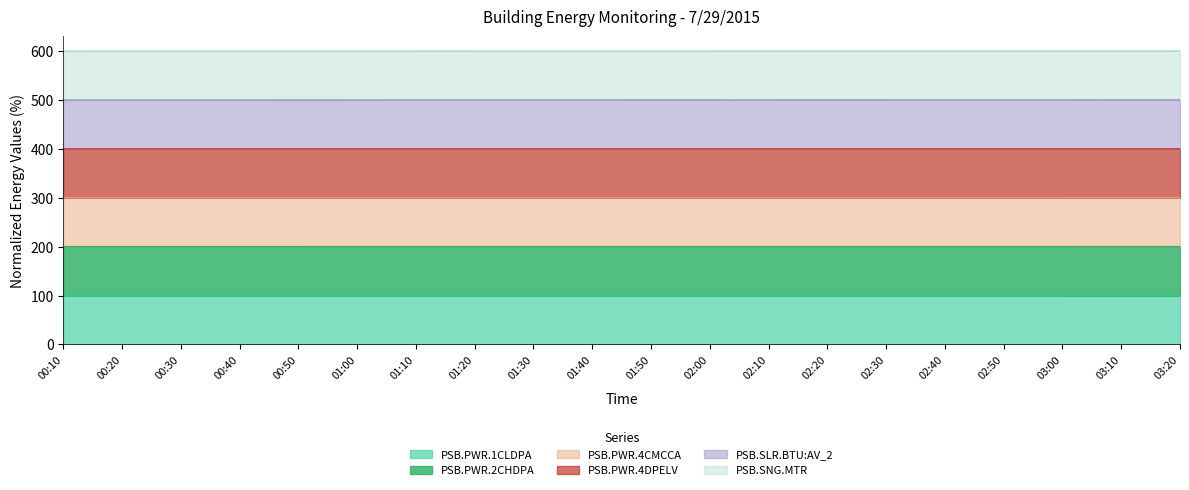

True or false: PSB.PWR.1CLDPA and PSB.SLR.BTU:AV_2 intersect in this chart.

False